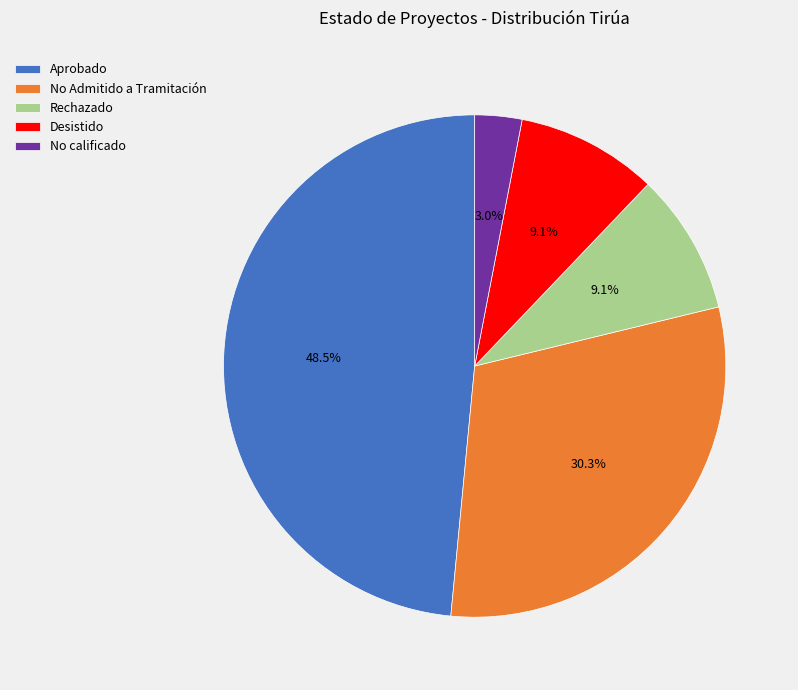

Is the sum of No calificado and Rechazado greater than half?

No